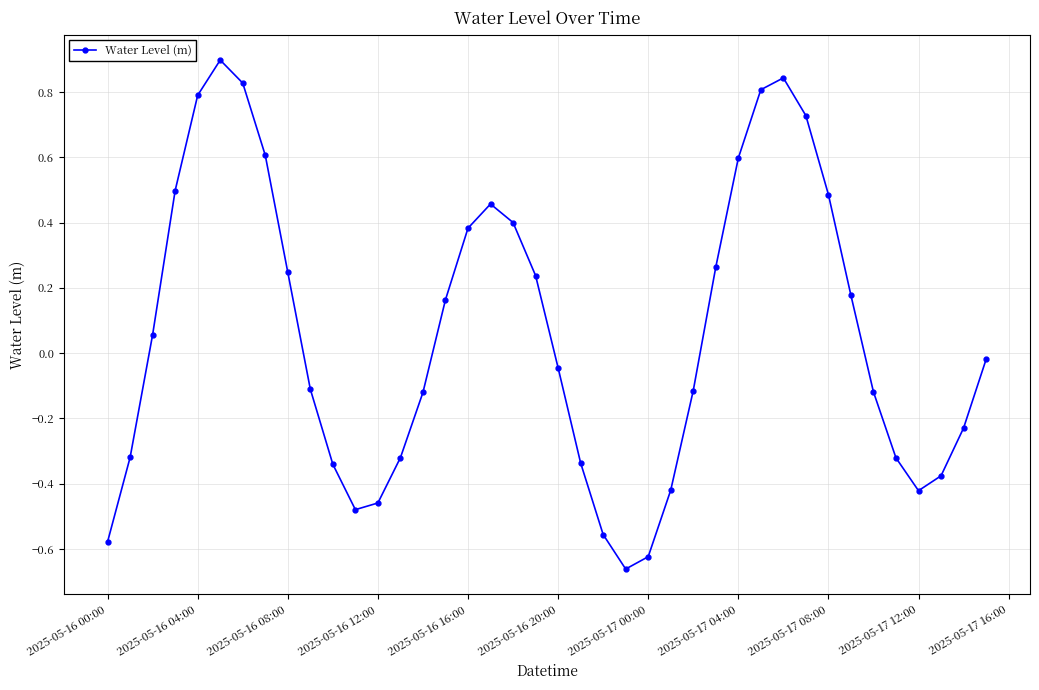

What is the difference between the maximum and minimum values?

1.6